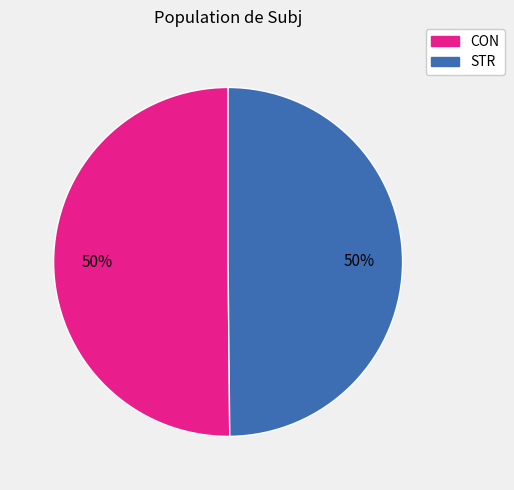

Count the number of slices in the pie.

2